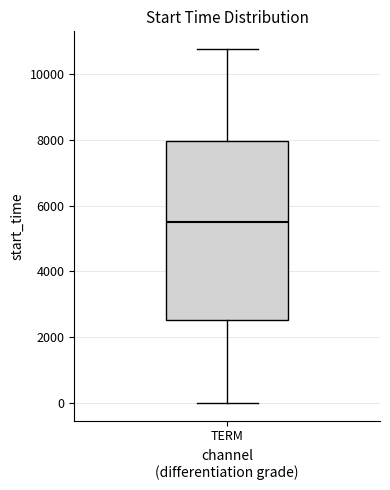

Read this box plot against the y-axis: the position of the median line, the range covered by the box, and the ends of both whiskers. The values are not printed on the chart, so give them approximately, as read against the axis.

median 5400, box 2600 to 8000, whiskers 0 to 10800